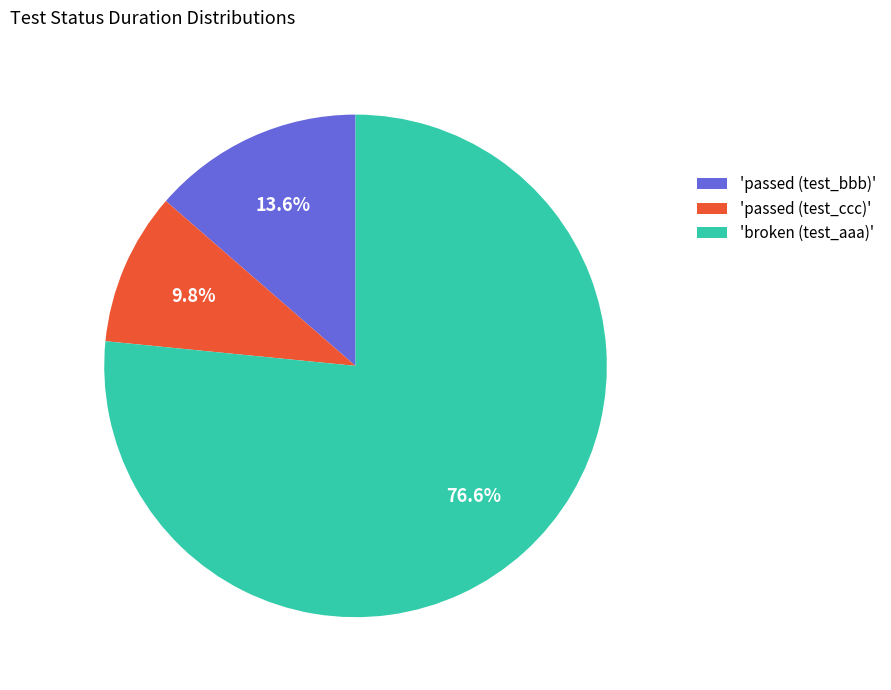

Does any single category account for the majority?

Yes